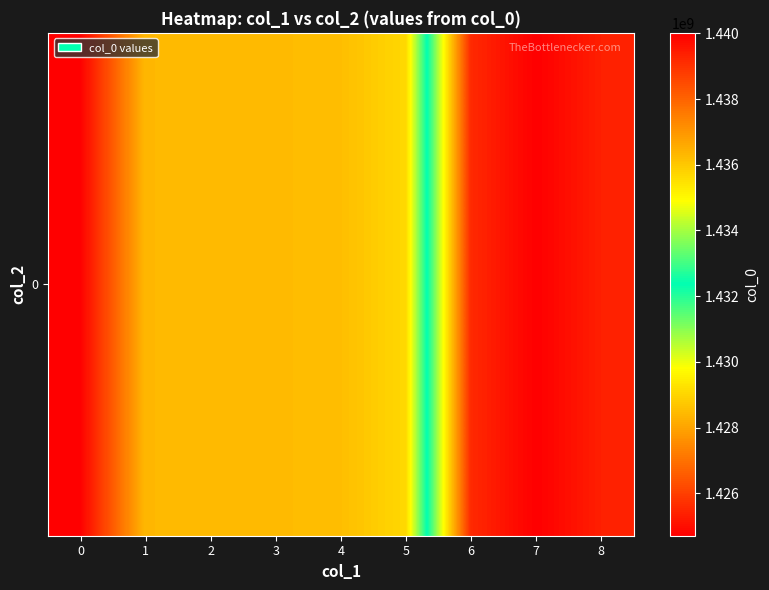

Rank the categories by value from lowest to highest.

0, 1, 2, 3, 4, 5, 6, 8, 7